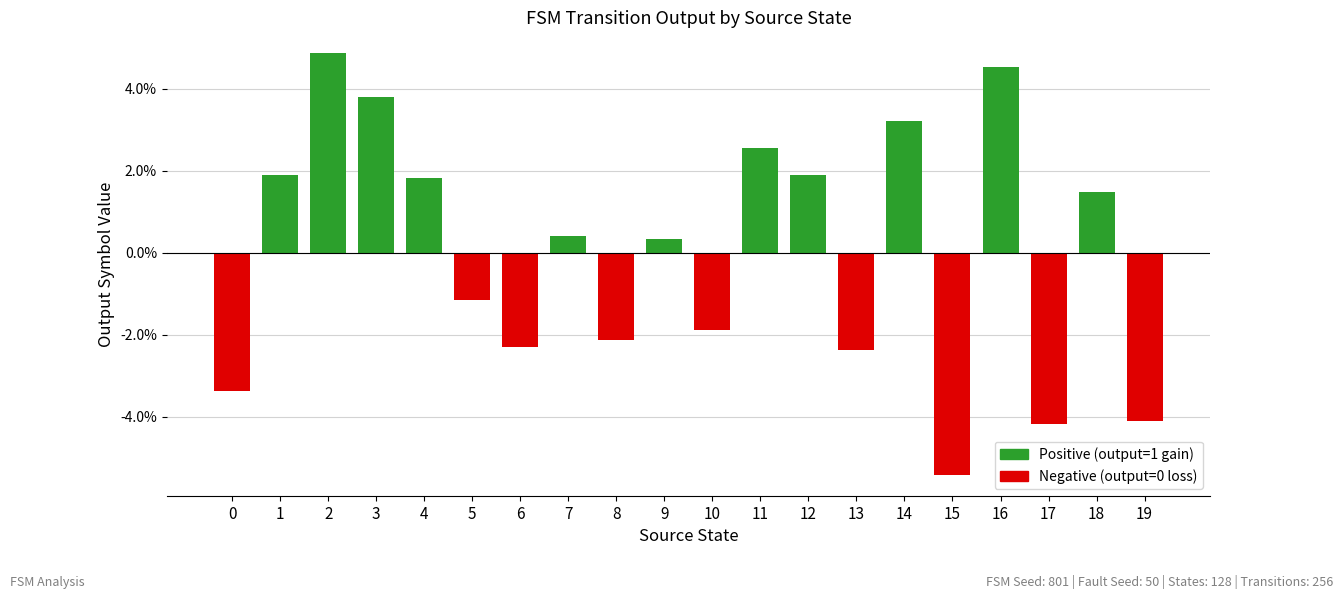

Which has a higher value, 0 or 6?

6